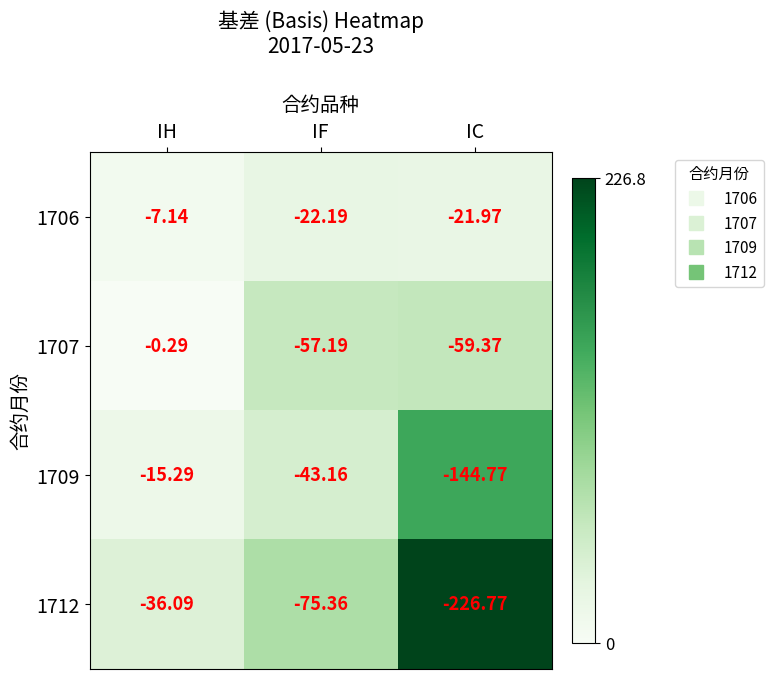

List the labels in order of 1706 value, largest first.

IH, IC, IF